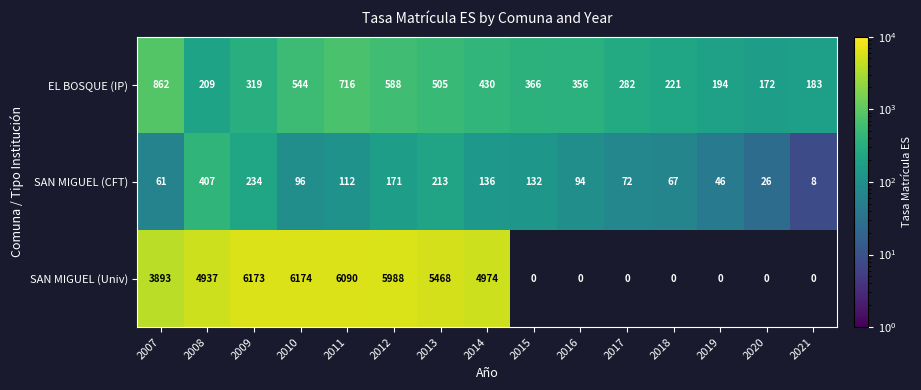

Read the SAN MIGUEL (CFT) value at 2009, to the nearest 5.

235